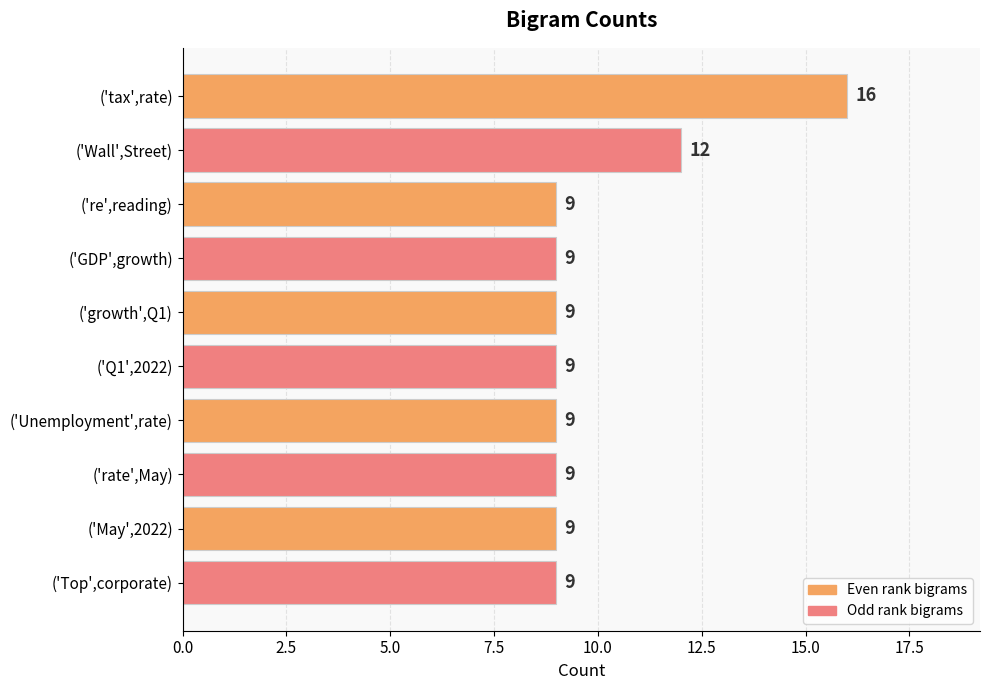

At which label is the value closest to 12?

('Wall',Street)